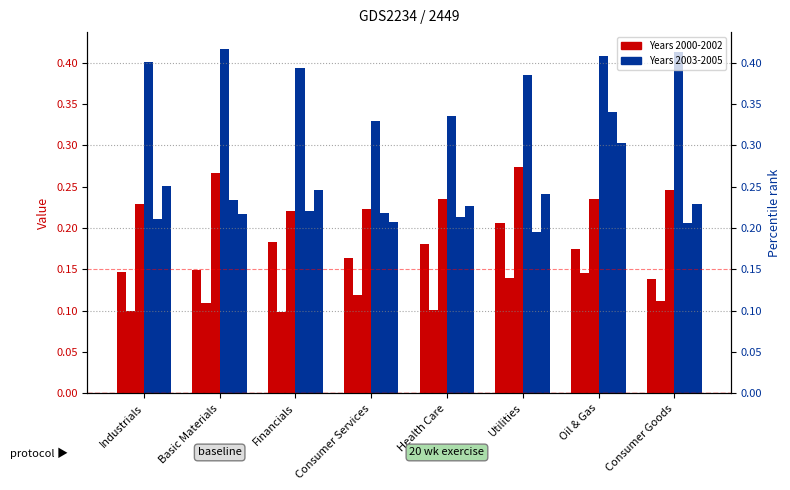

What is the label of the 4th bar from the right?

Health Care